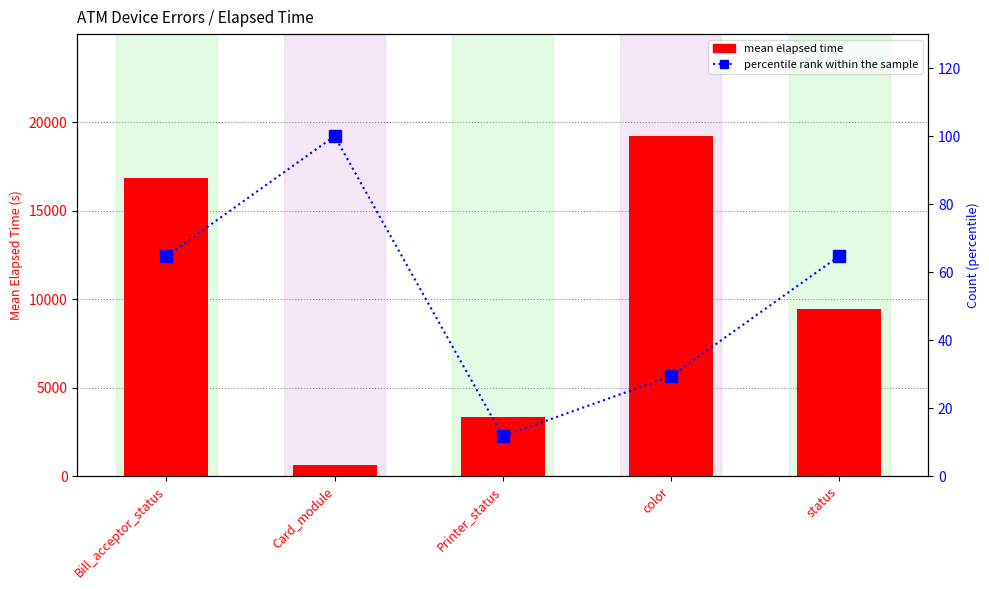

Between color and status, which is larger?

color